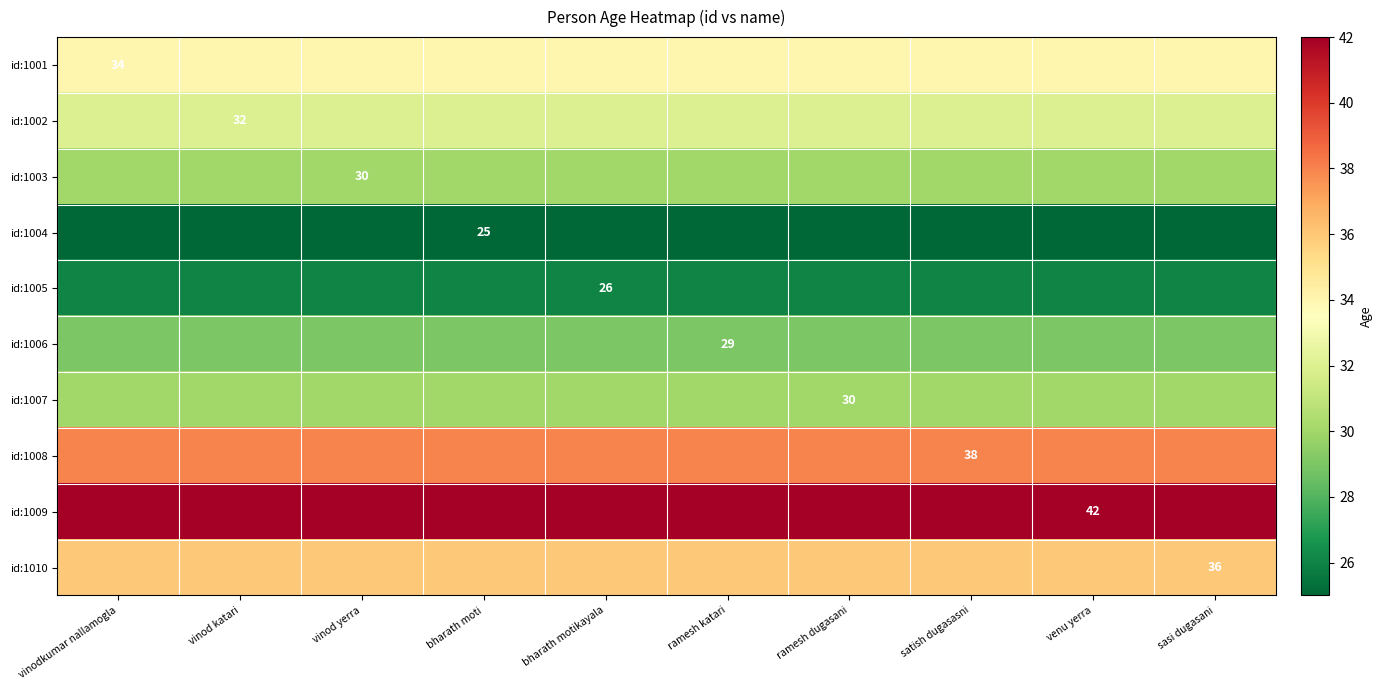

Is it true that id:1002 equals 32 at vinod katari?

True